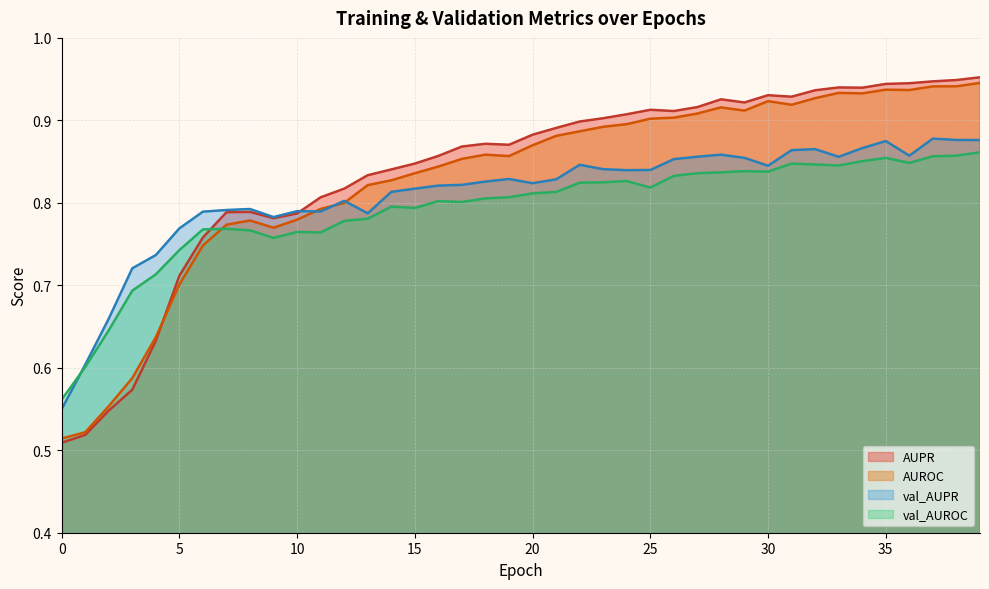

What is the minimum value for AUPR?

0.5